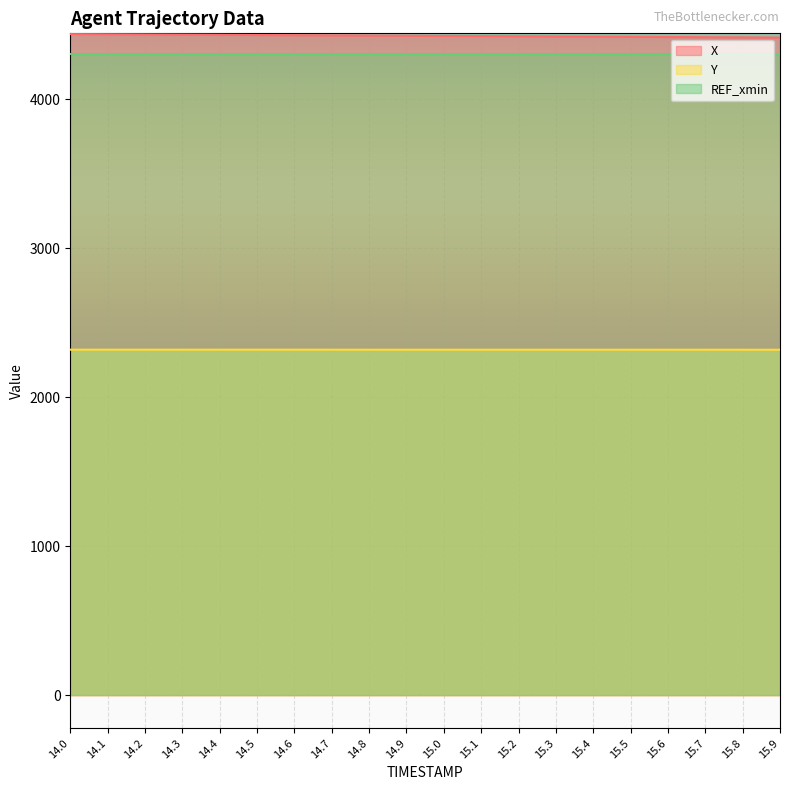

True or false: X and Y intersect in this chart.

False